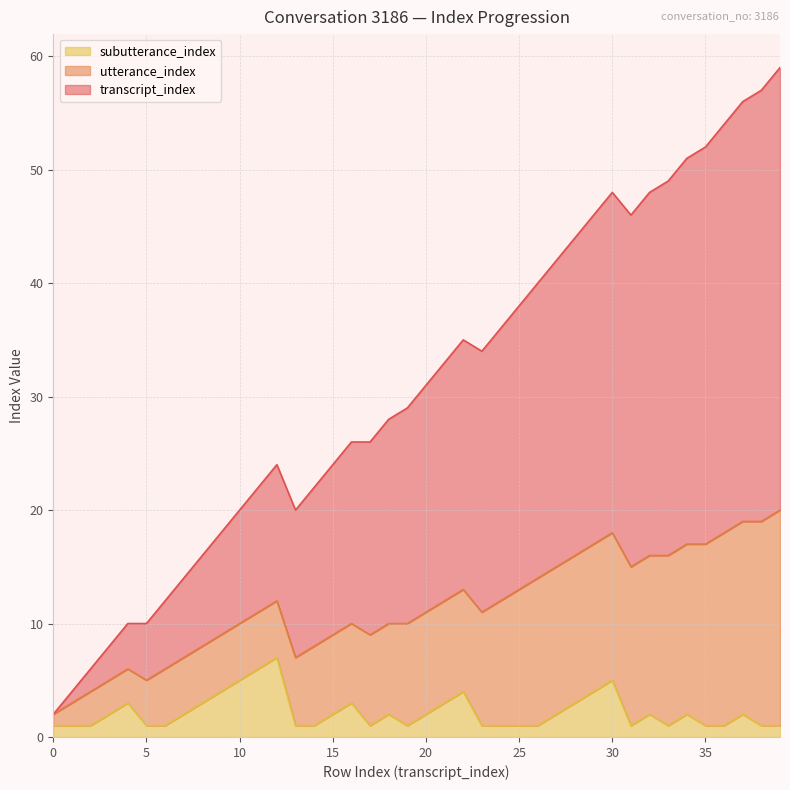

Does the chart display data point markers on the line(s)?

No